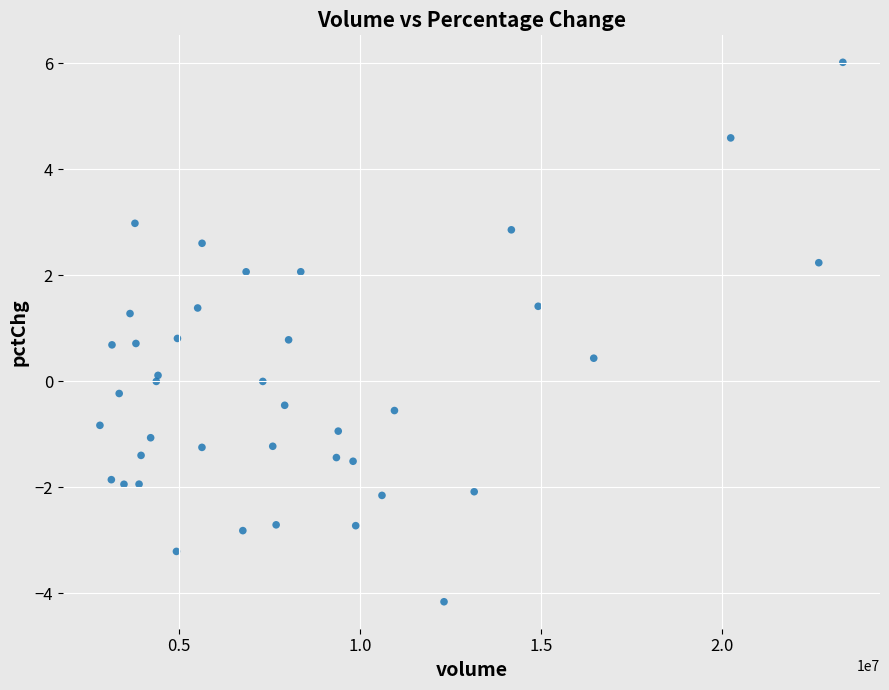

What is the range of Y values (max minus min)?

10.2